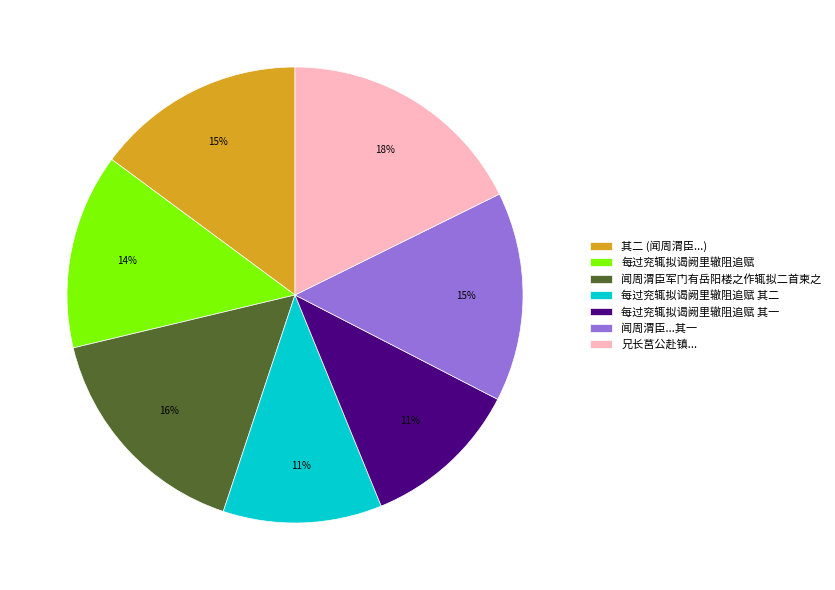

Is there a majority slice in this chart?

No